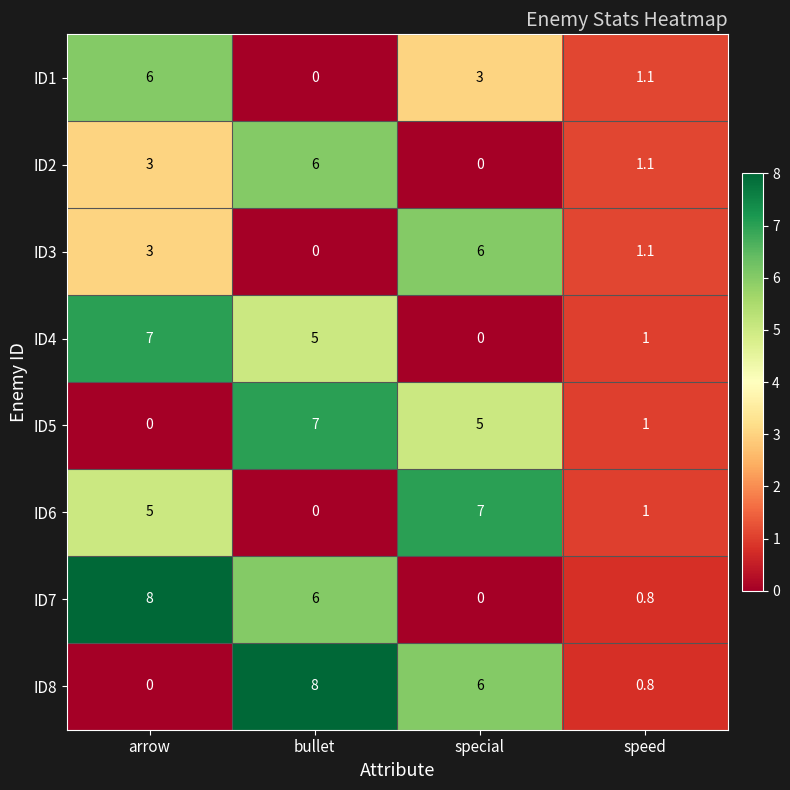

How many data points in ID1 are less than 3?

2